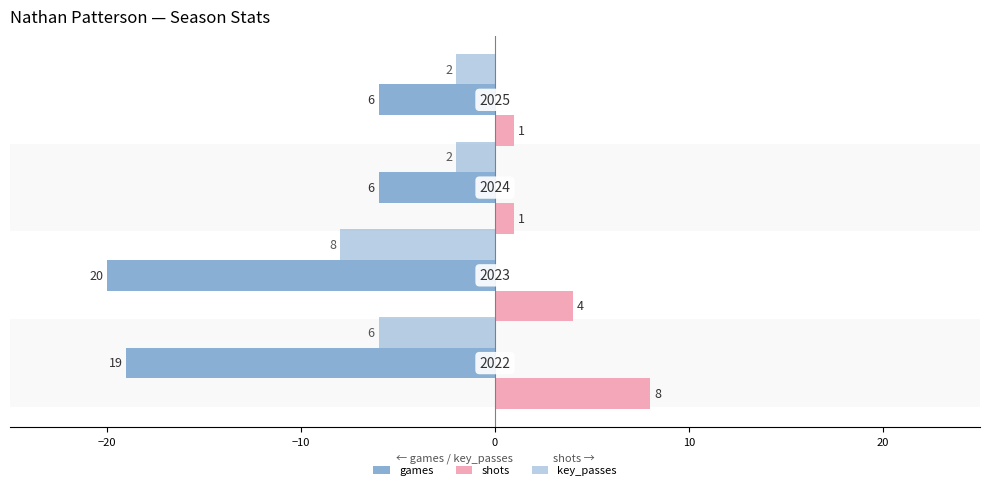

Reading left to right, transcribe all the data shown in this chart.

games: -19	-20	-6	-6
shots: 8	4	1	1
key_passes: -6	-8	-2	-2